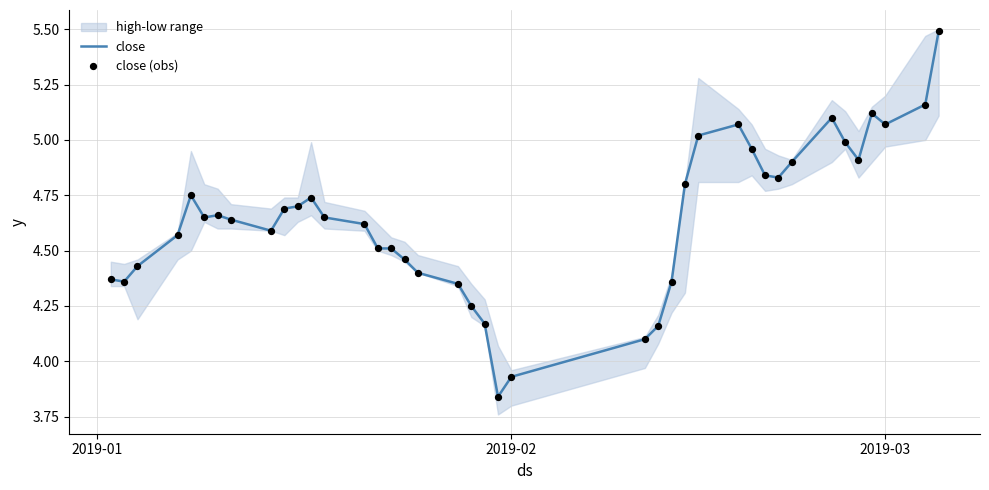

Which series contains the highest Y value?

close